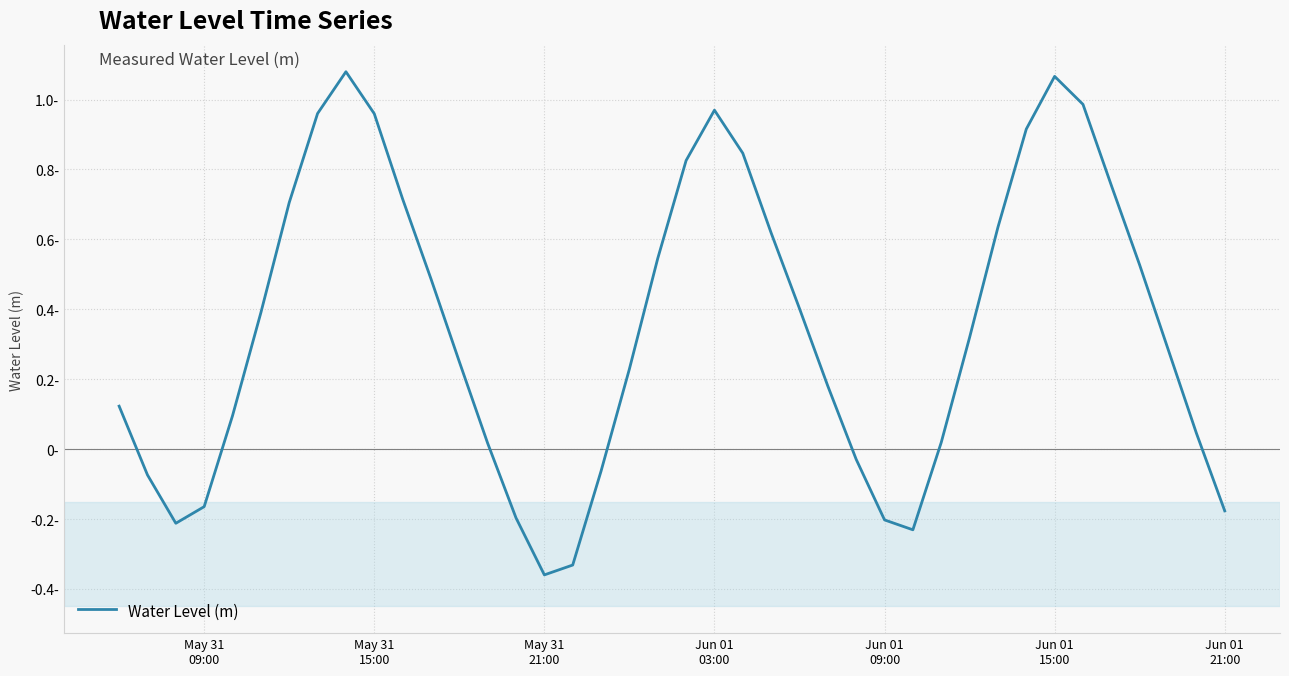

What is the maximum value shown in the chart?

1.1